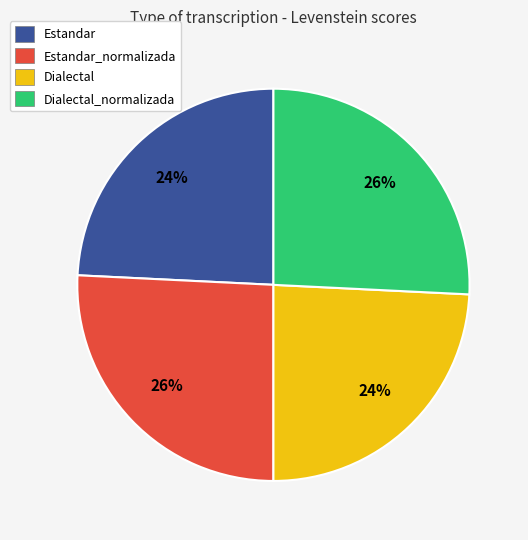

Does Dialectal represent more than half of the total?

No